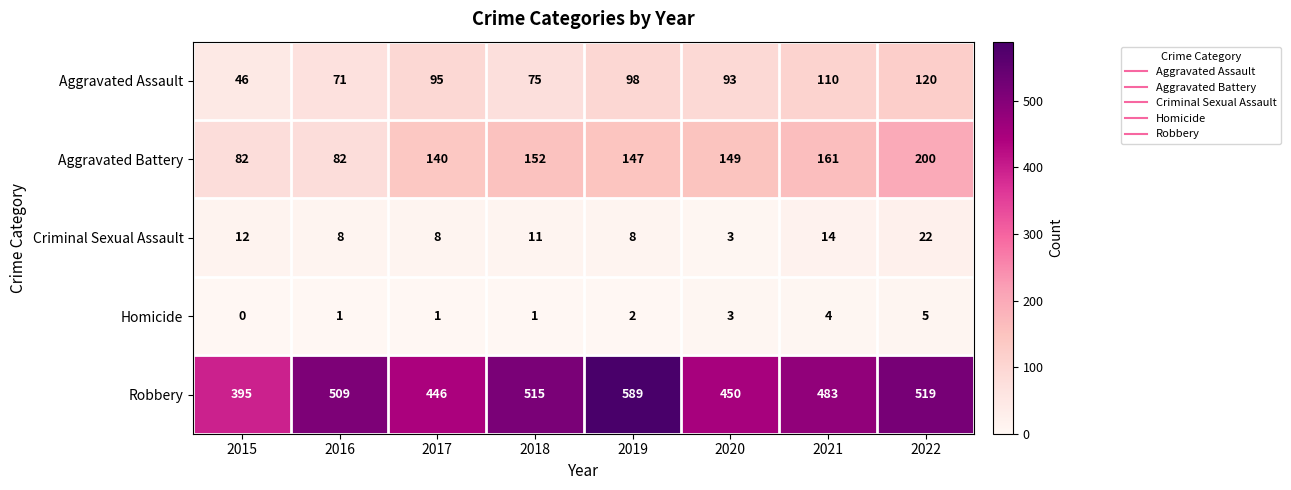

Which label corresponds to the largest value in the chart?

2019